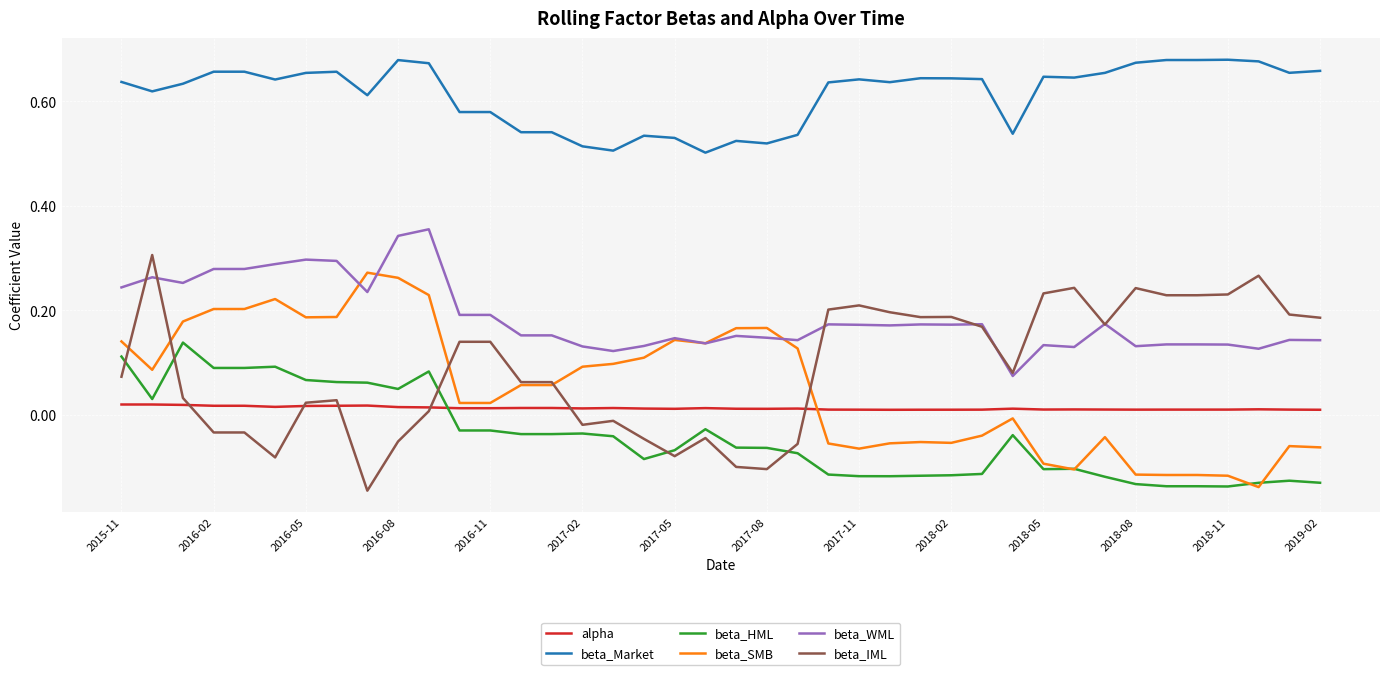

True or false: beta_Market and beta_HML cross at least once.

False